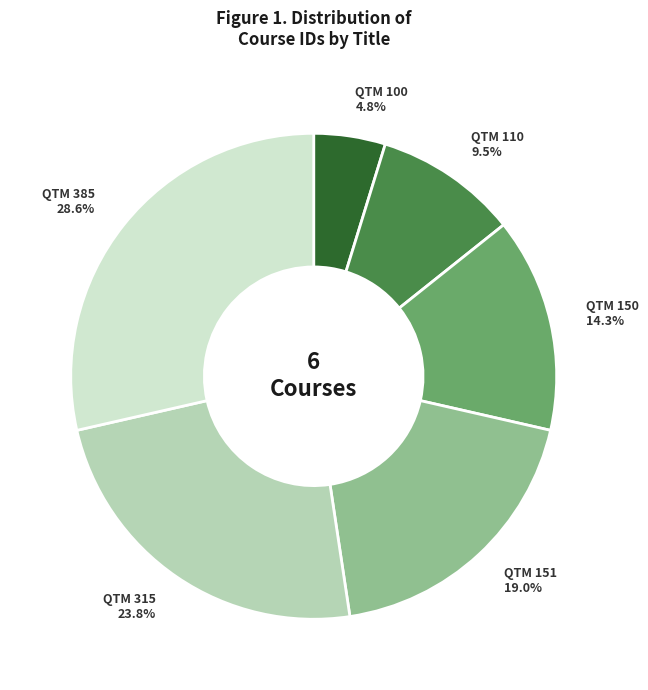

Rank the categories by value from highest to lowest.

QTM 385, QTM 315, QTM 151, QTM 150, QTM 110, QTM 100